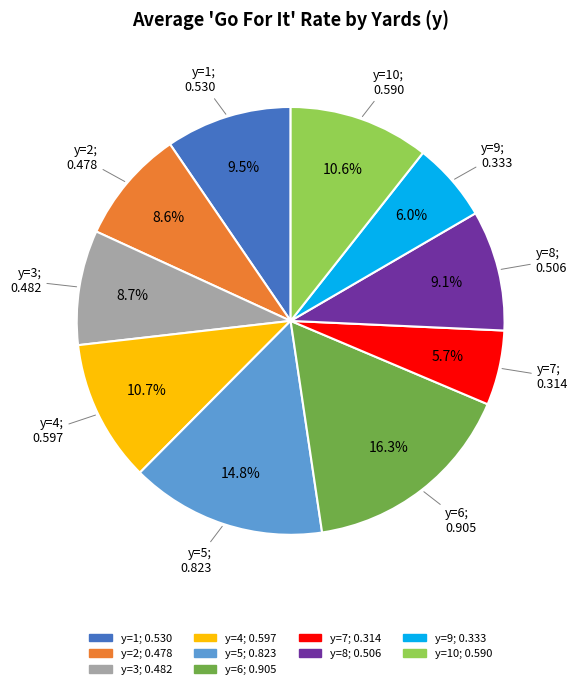

Is there a majority slice in this chart?

No